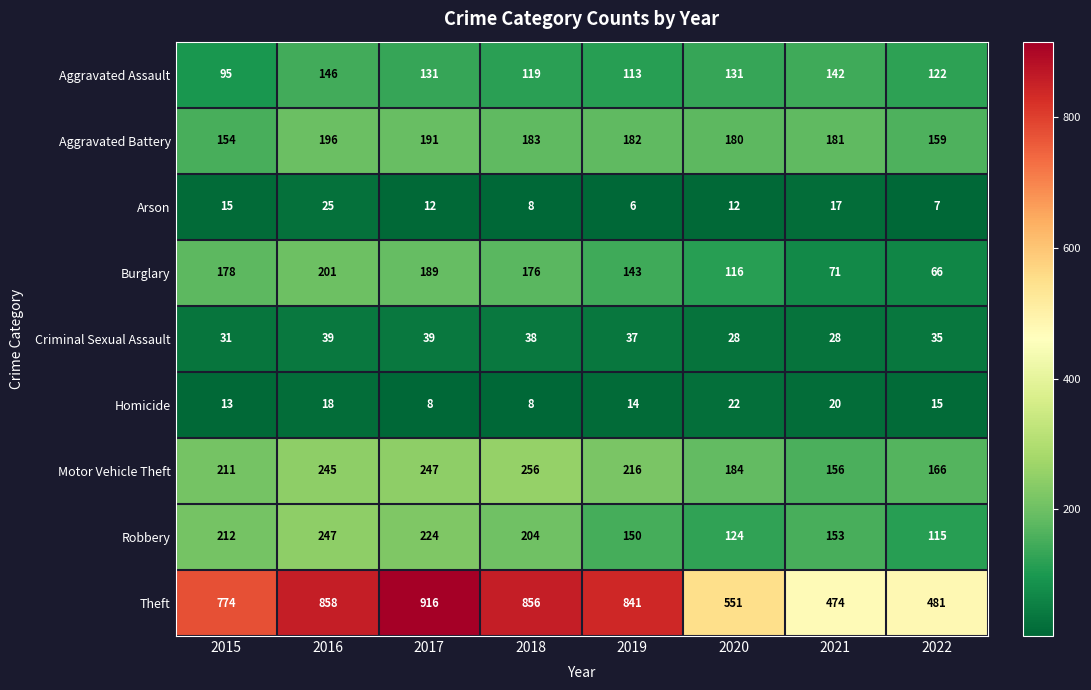

Rank the series at 2022 from lowest to highest value.

Arson, Homicide, Criminal Sexual Assault, Burglary, Robbery, Aggravated Assault, Aggravated Battery, Motor Vehicle Theft, Theft